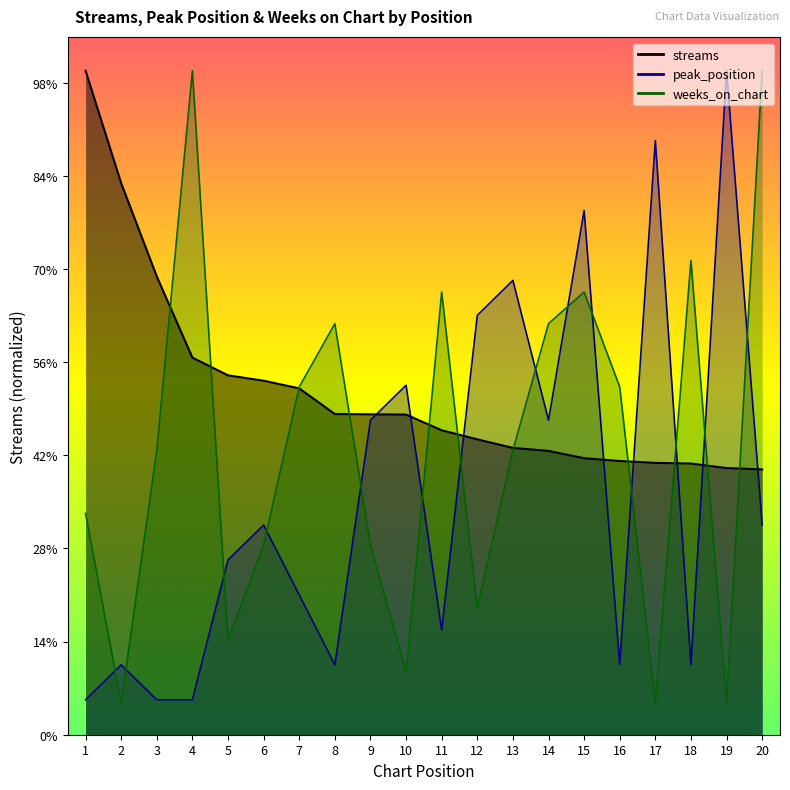

At which label does streams first exceed 859527?

1